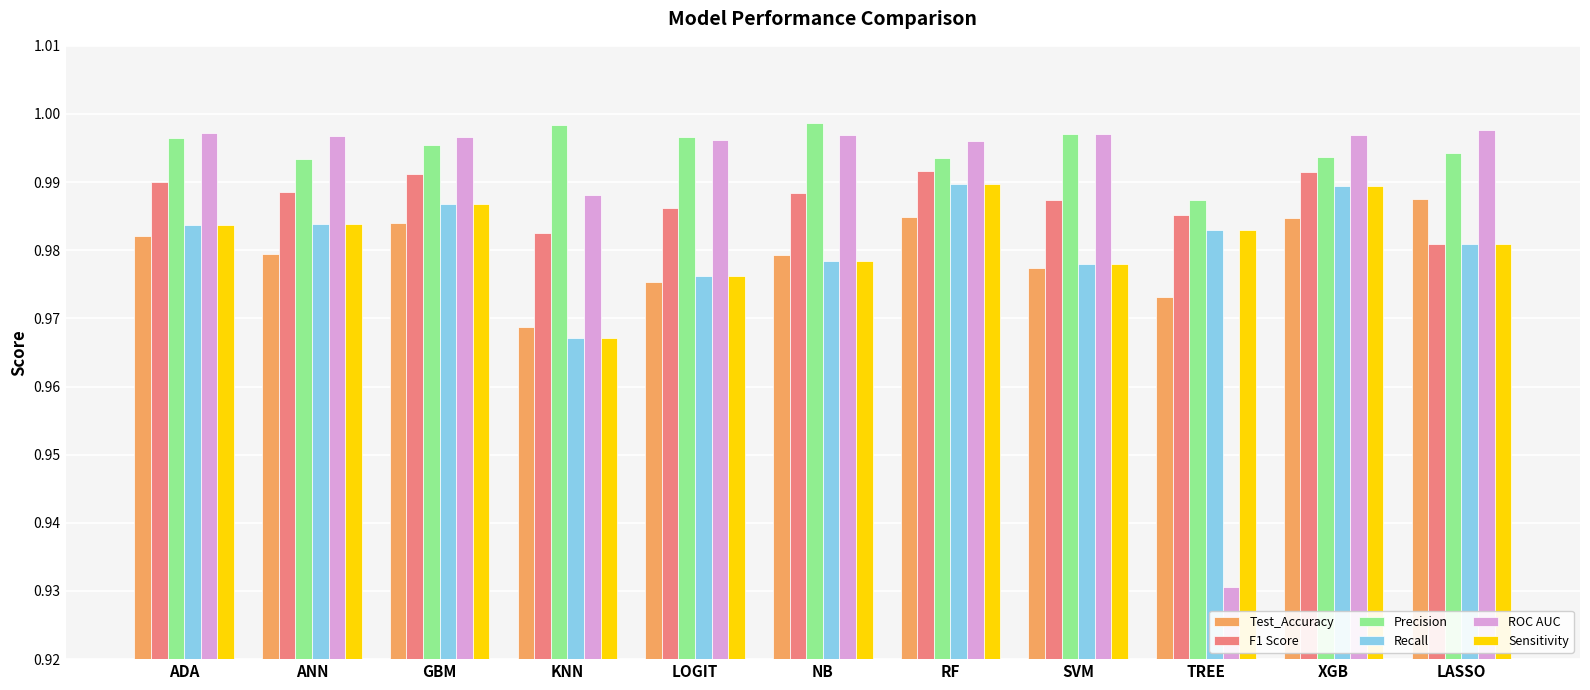

Which series has the largest range (max minus min)?

ROC AUC